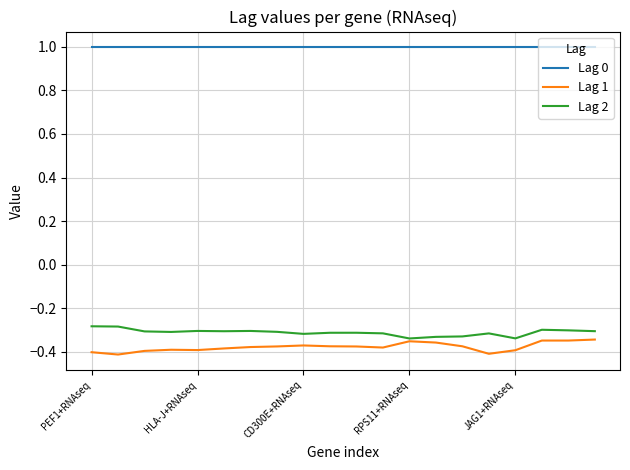

True or false: Lag 2 and Lag 0 cross at least once.

False